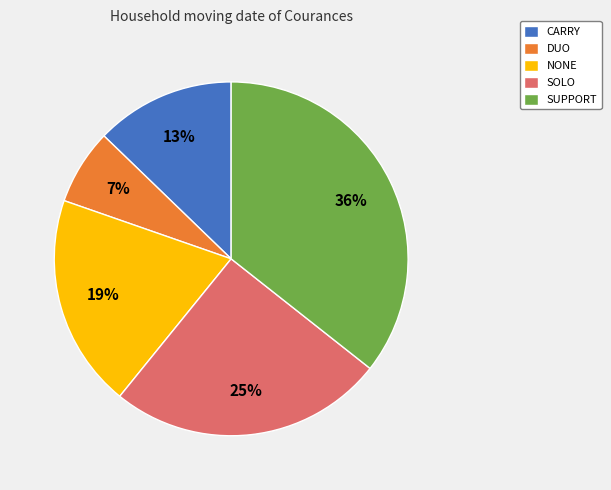

Do CARRY and SOLO together represent more than half of the pie?

No